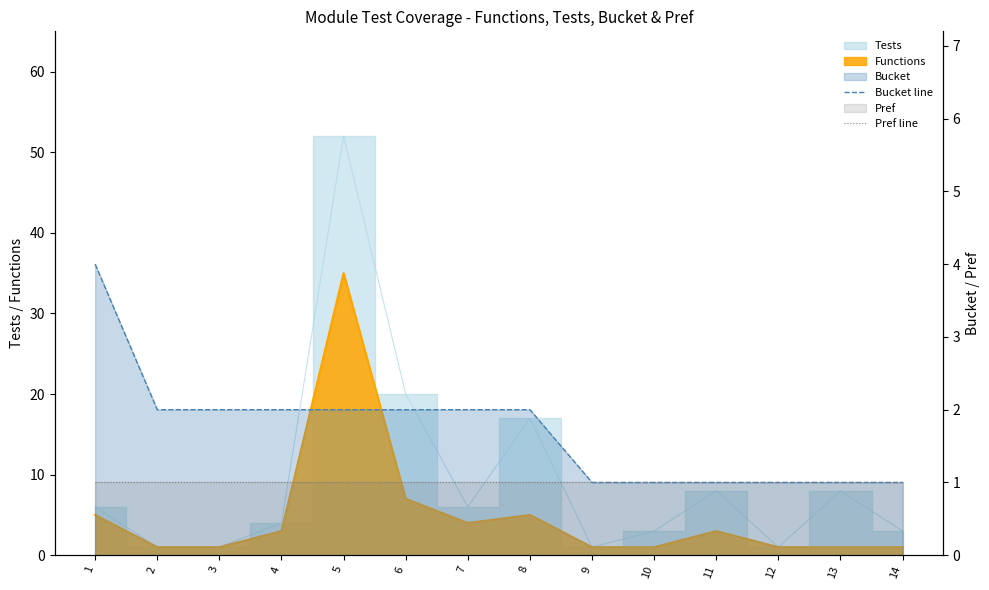

Which label corresponds to the smallest value in the chart?

9